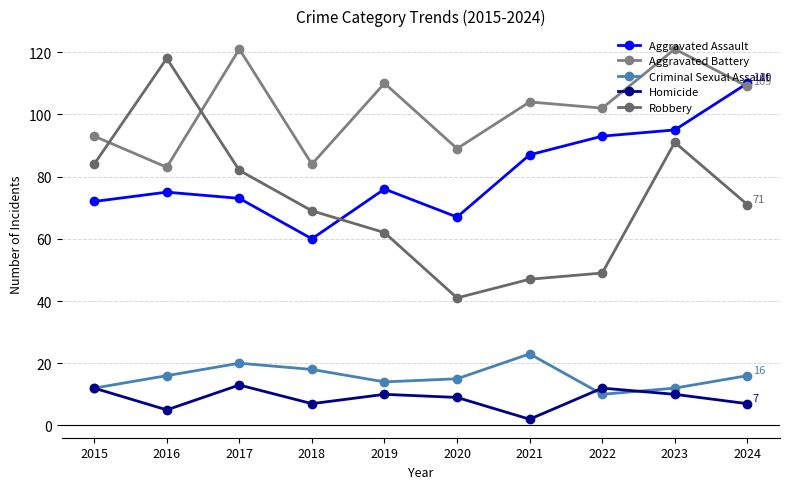

At which category is the sum across all series the highest?

2023